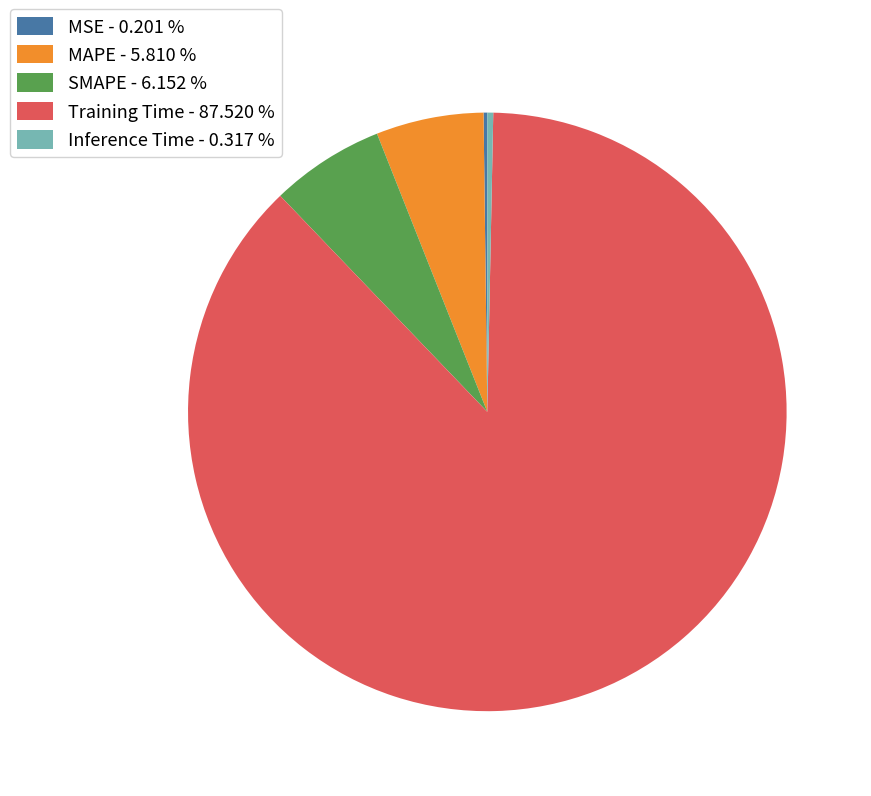

Is Training Time - 87.520 % the majority of the pie?

Yes